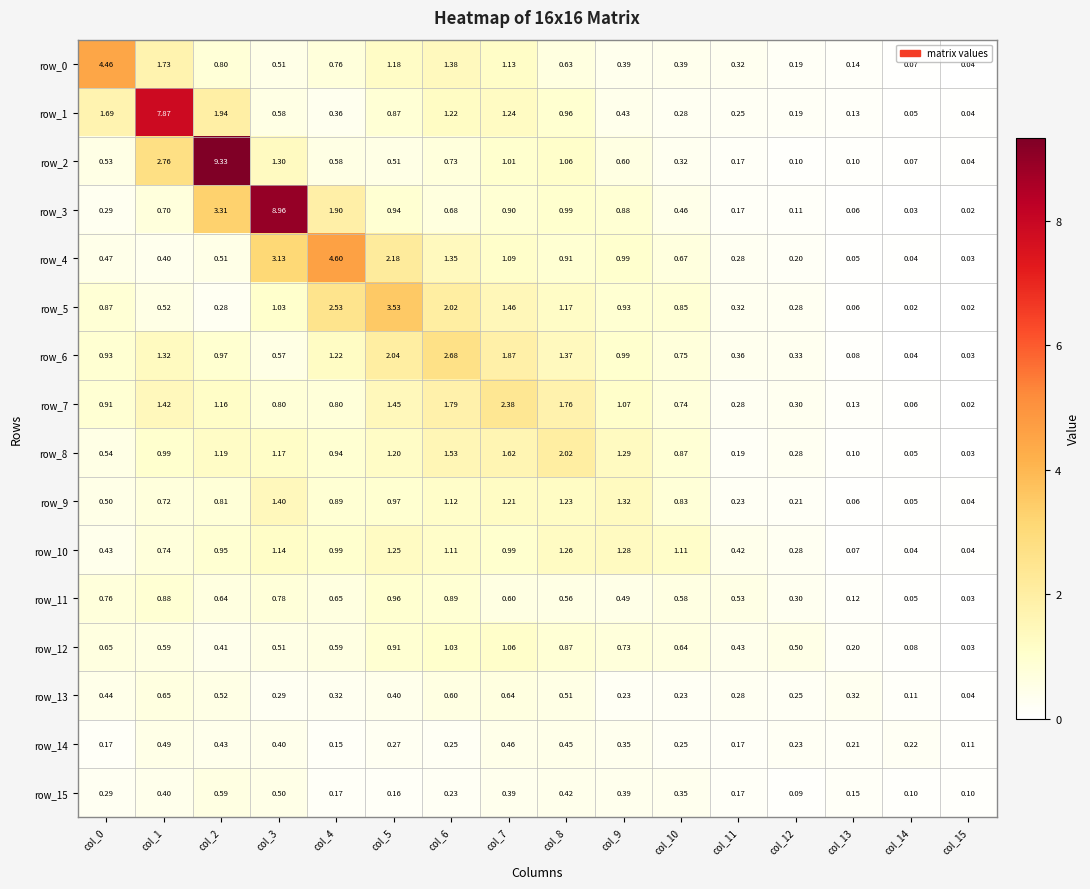

At how many categories does at least one series exceed 7?

3